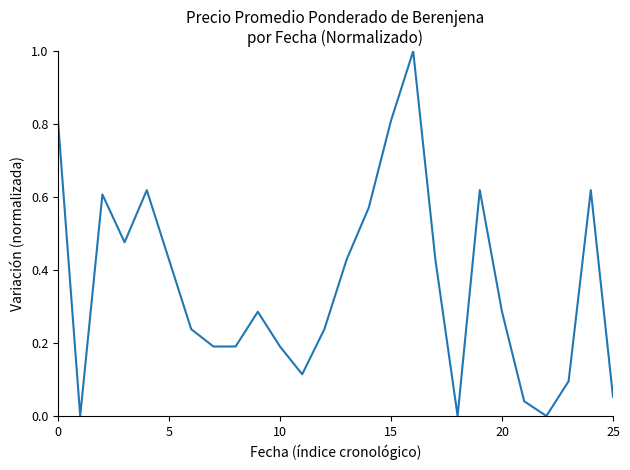

What is the greatest value displayed?

1.0